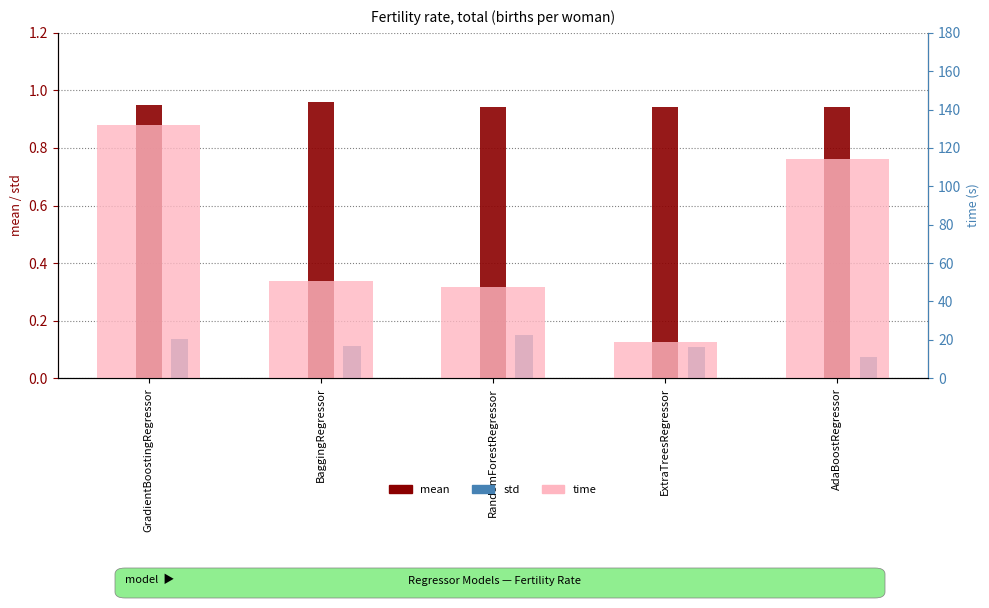

The value of time at ExtraTreesRegressor is 19.1. True or false?

True